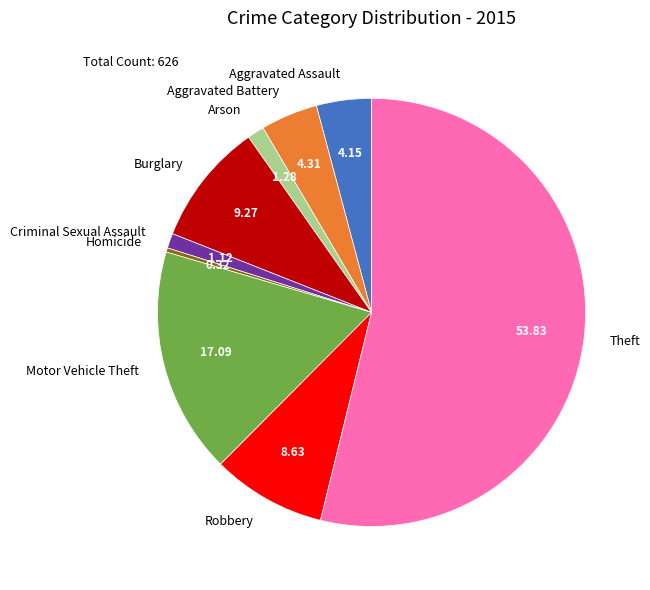

Between Homicide and Robbery, which is larger?

Robbery